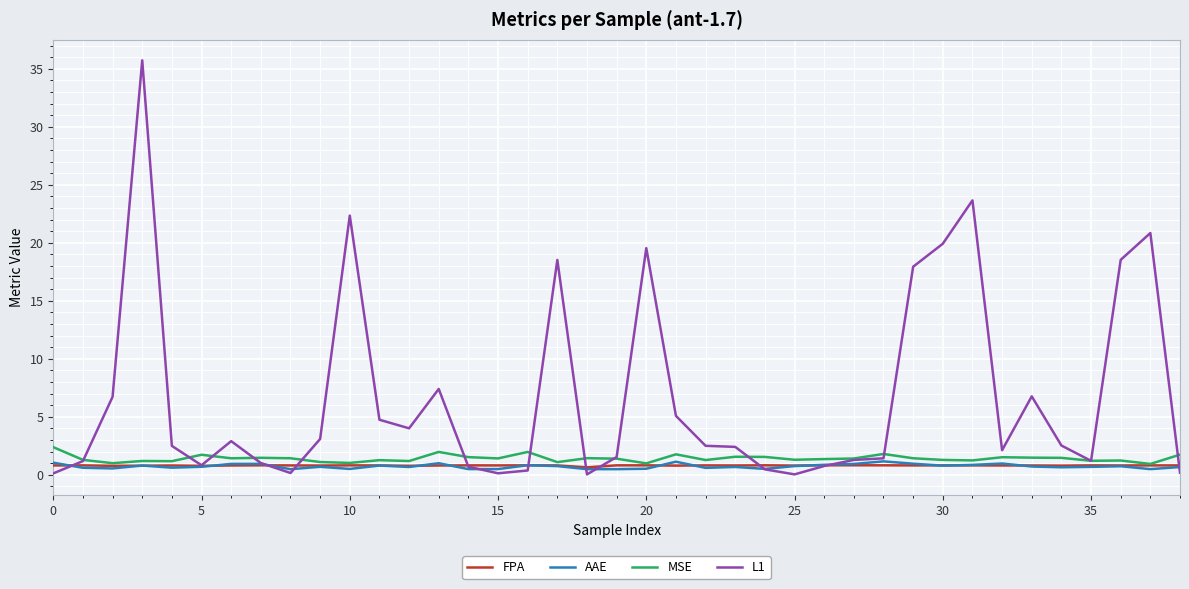

List the series in order of their peak value, highest first.

L1, MSE, AAE, FPA